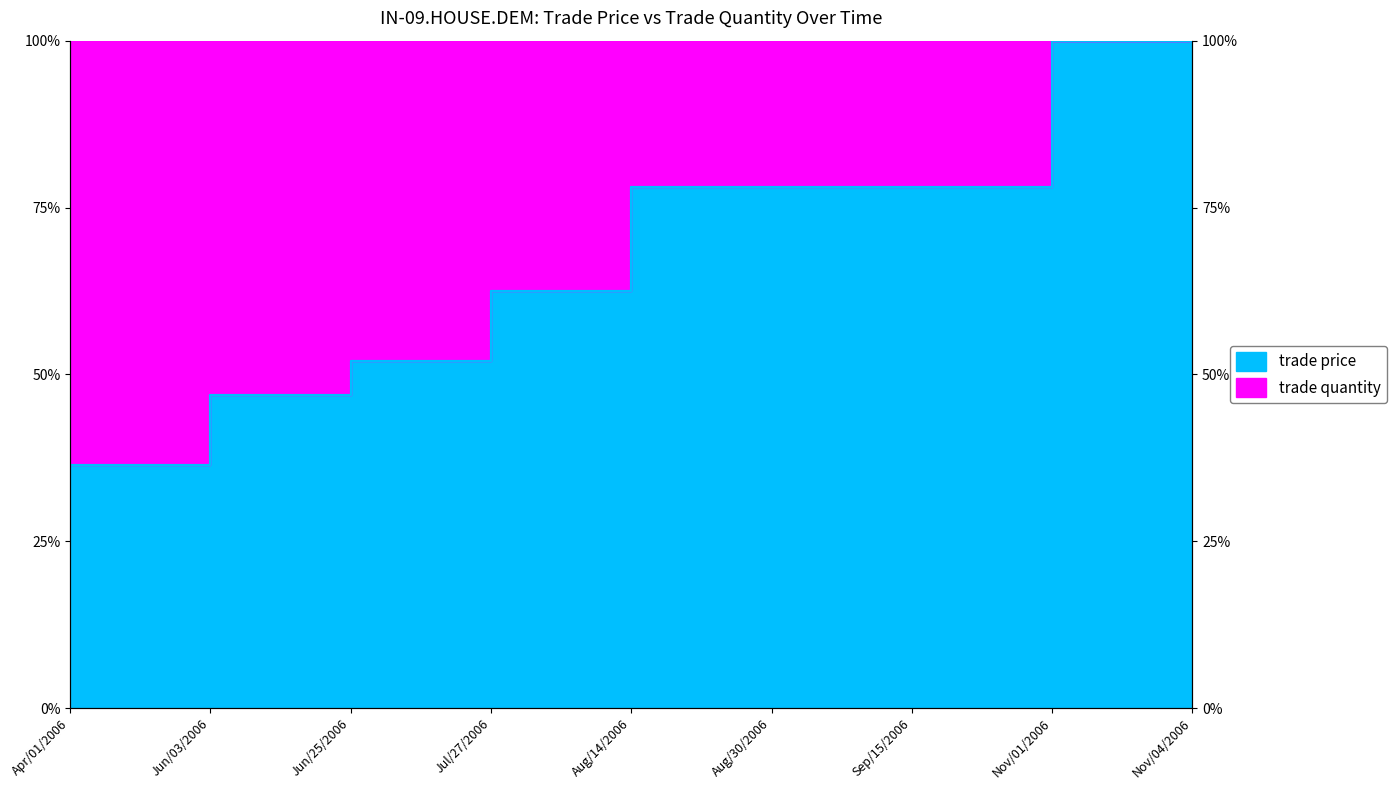

Where is the first local maximum?

Nov/01/2006